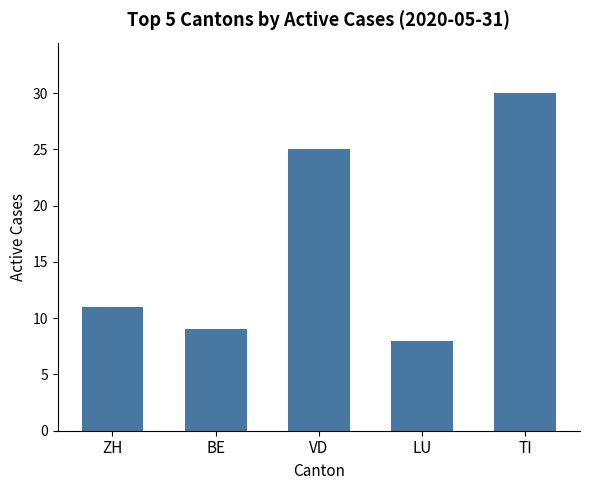

Reading left to right, what are all the values shown in this chart?

11	9	25	8	30